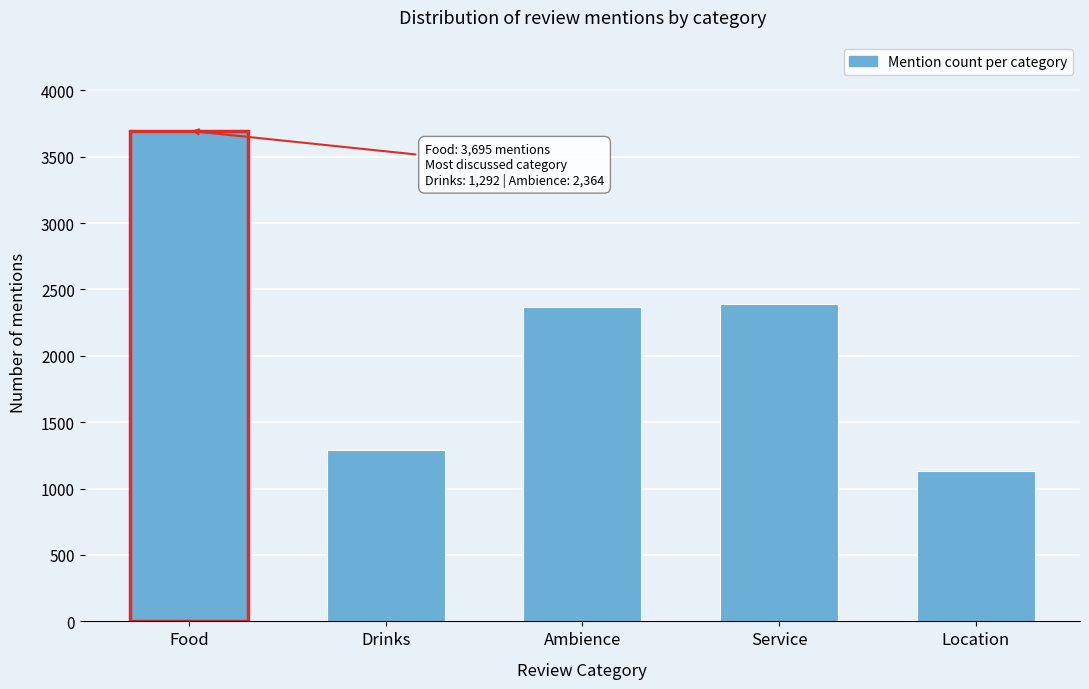

Reading left to right, transcribe all the data shown in this chart.

Food=3695	Drinks=1292	Ambience=2364	Service=2391	Location=1133